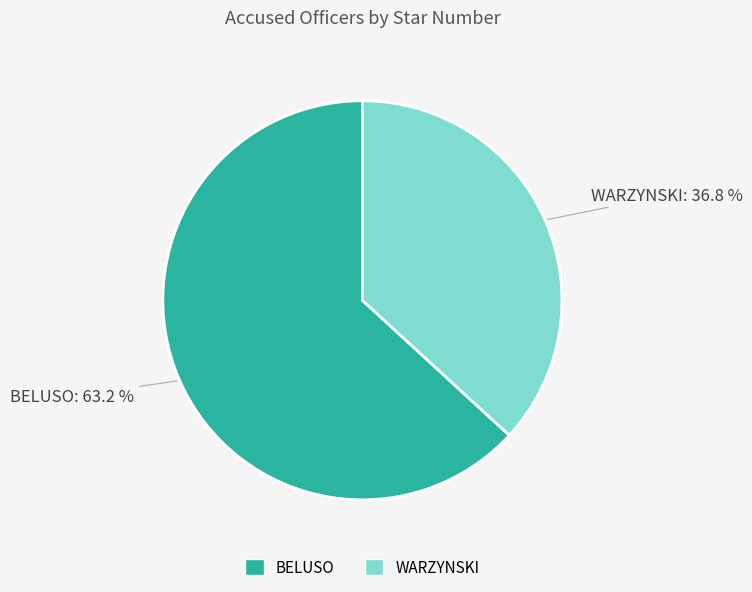

Rank the categories by value from lowest to highest.

WARZYNSKI, BELUSO